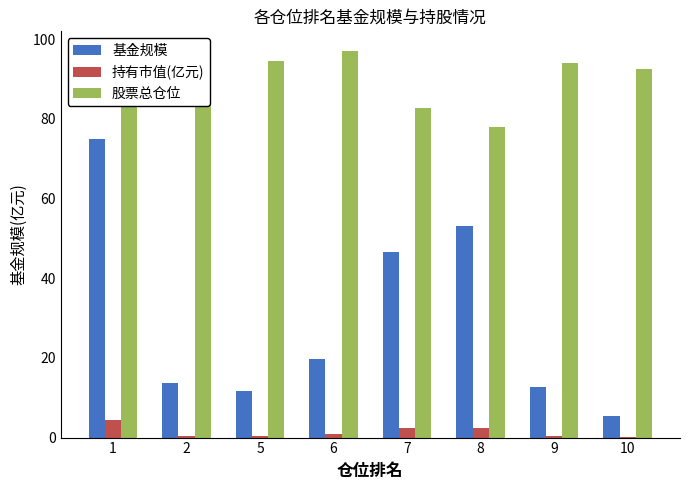

Between 1 and 10, which series saw the biggest shift?

基金规模